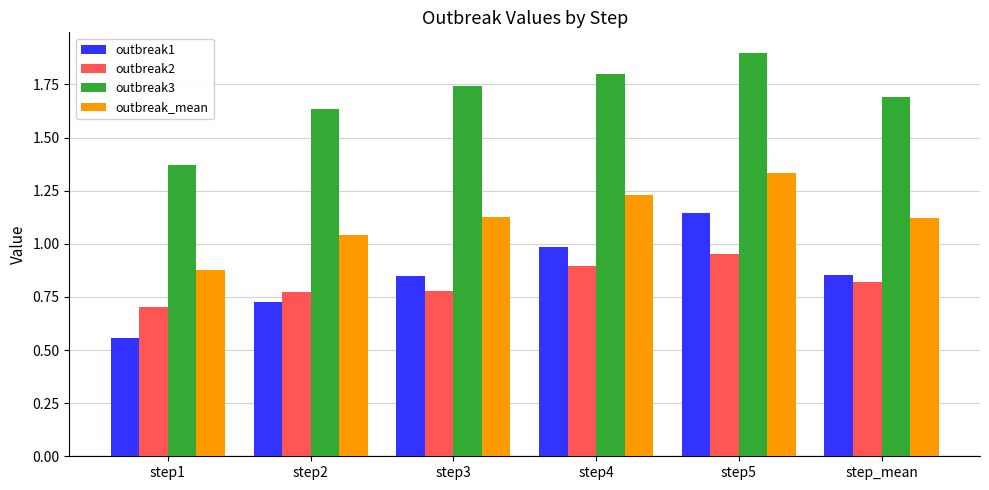

At which label does outbreak1 reach its peak?

step5